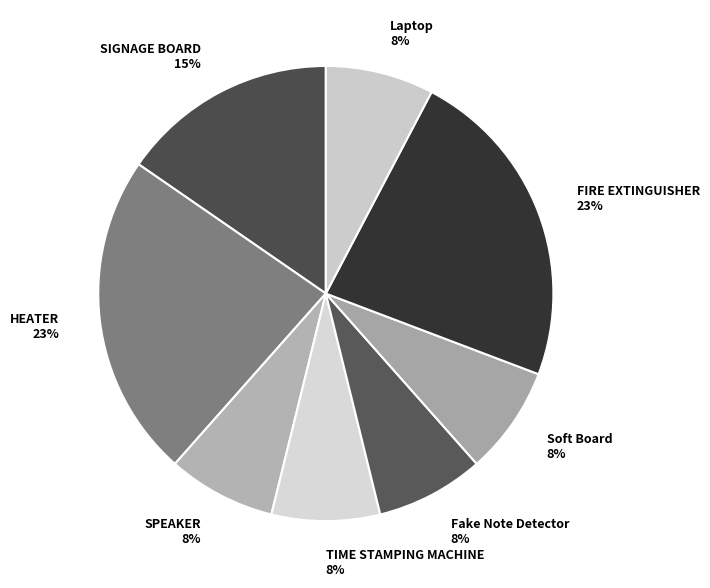

To the nearest percent, what is the difference between the largest and smallest slice percentages?

15%